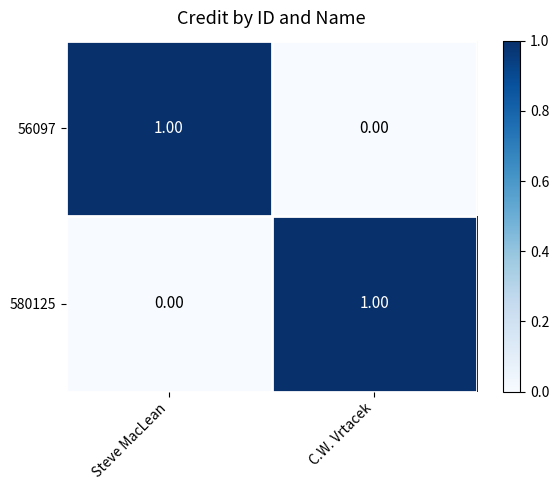

At which label is 580125 closest to 0?

Steve MacLean